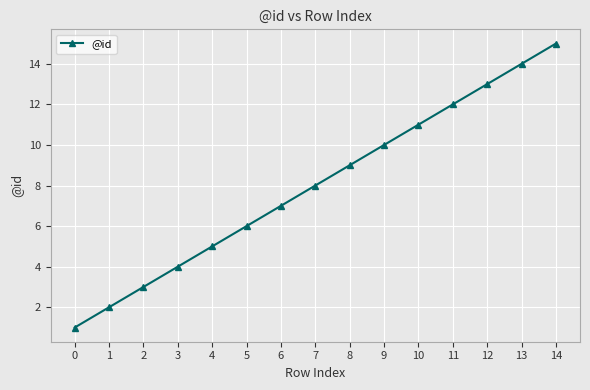

What is the difference between the values at 9 and 7?

2